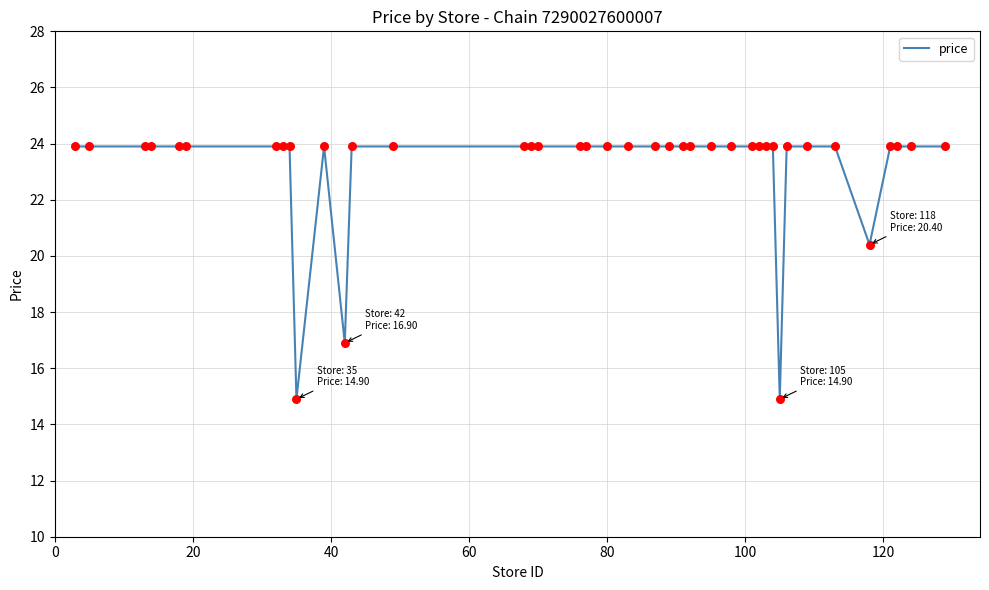

What is the maximum value shown in the chart?

23.9